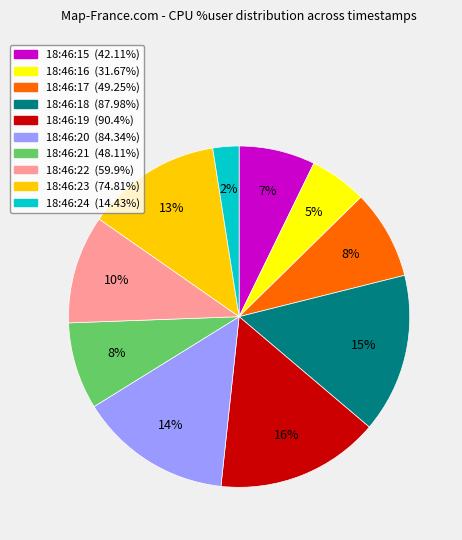

To the nearest percent, what is the average slice percentage?

10%